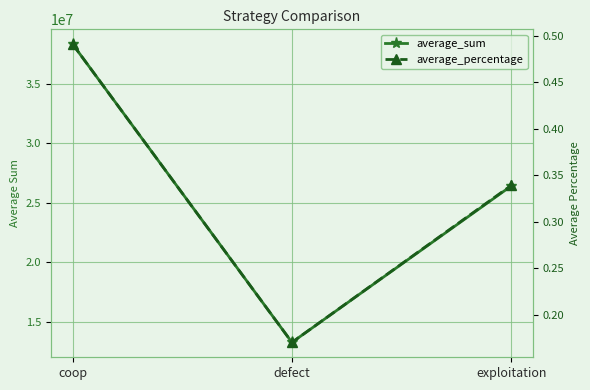

What is the label of the 2nd point from the right?

defect